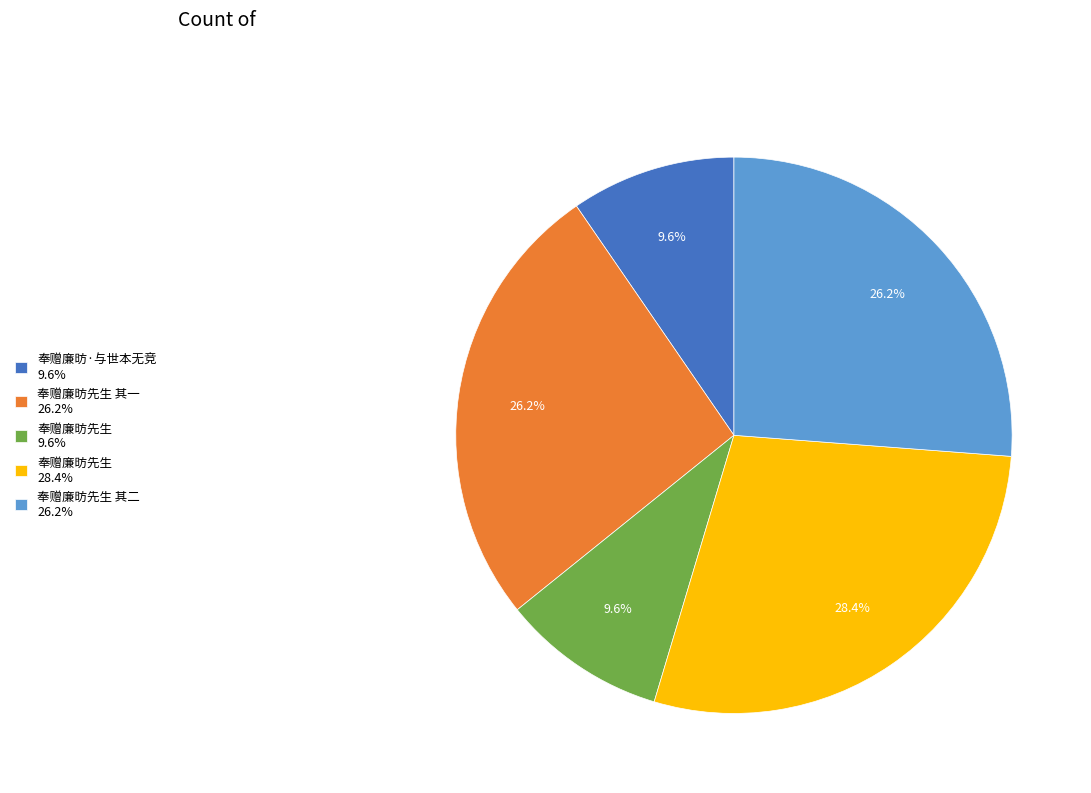

How many segments does this pie chart have?

5